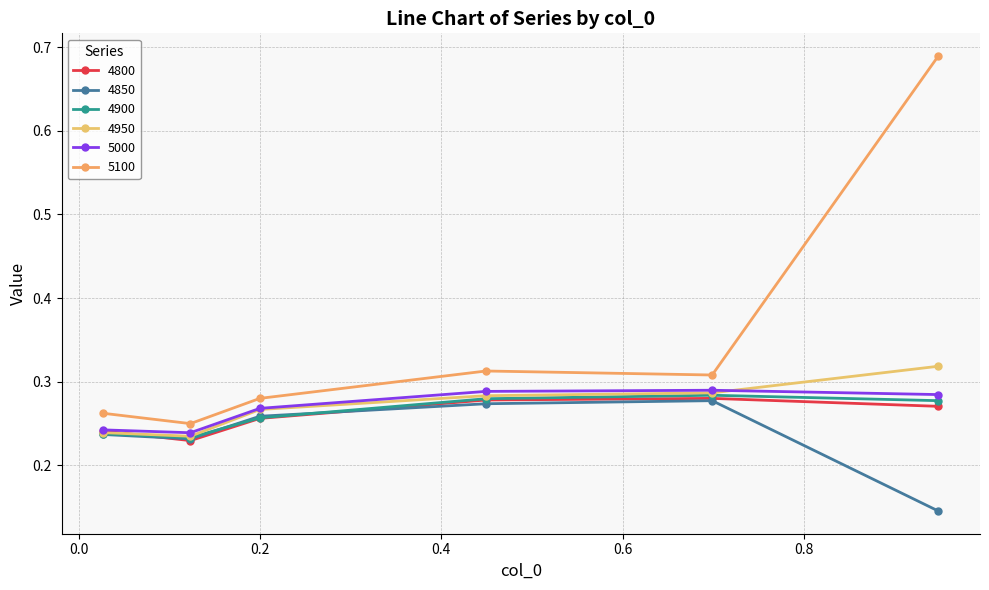

How many distinct data groups are displayed?

6